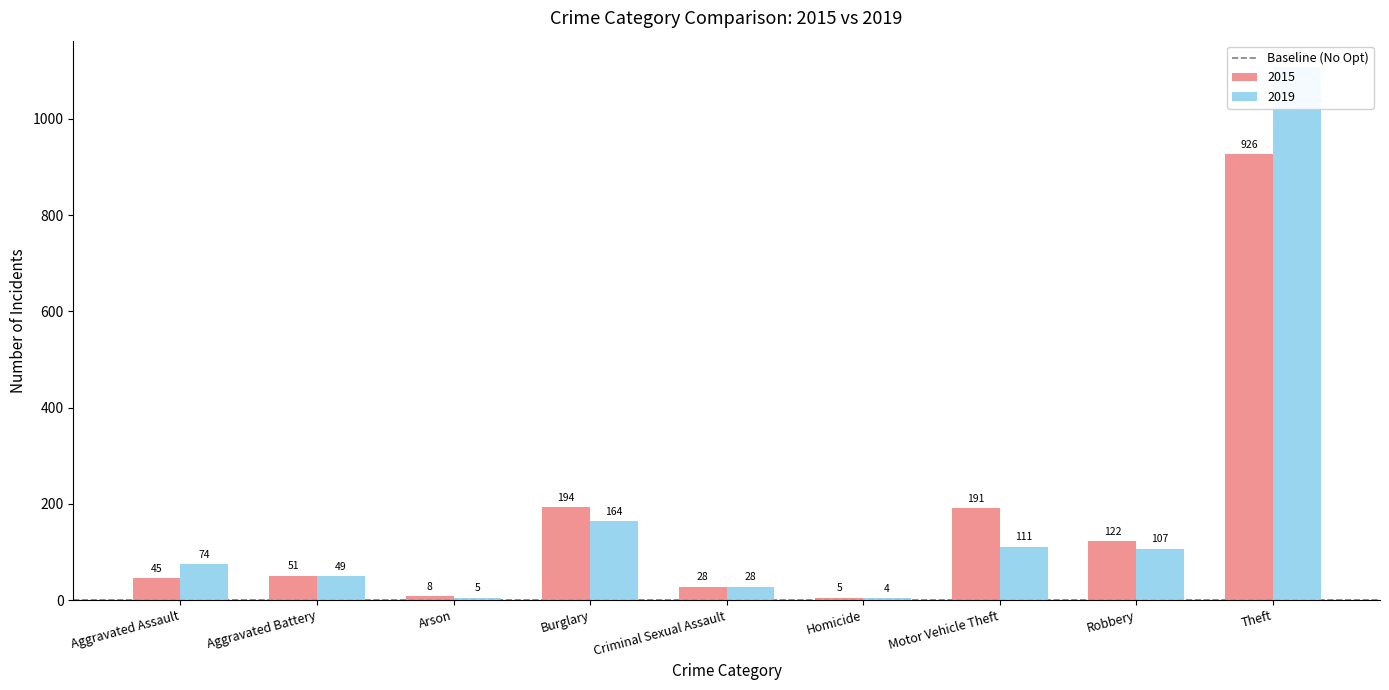

What is the difference between the maximum and minimum values in the 2015 series?

921